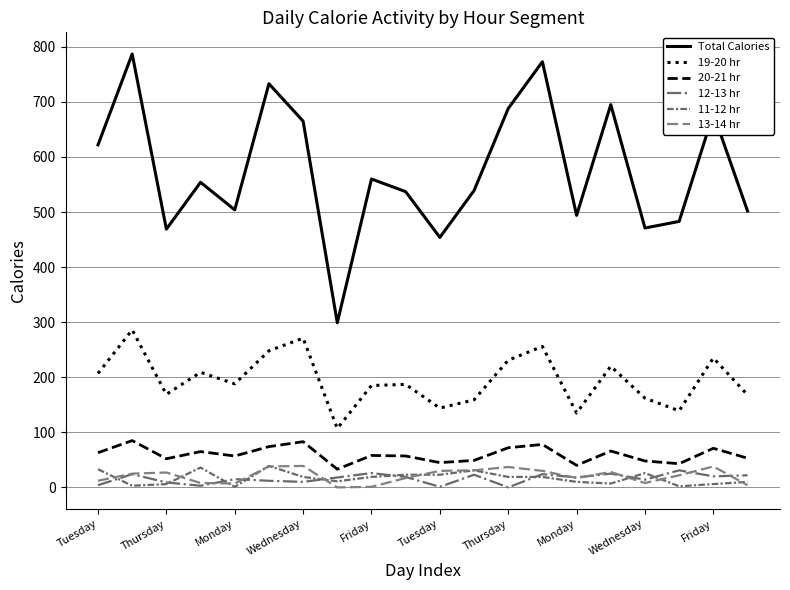

List the series in order of their peak value, highest first.

Total Calories, 19-20 hr, 20-21 hr, 11-12 hr, 13-14 hr, 12-13 hr